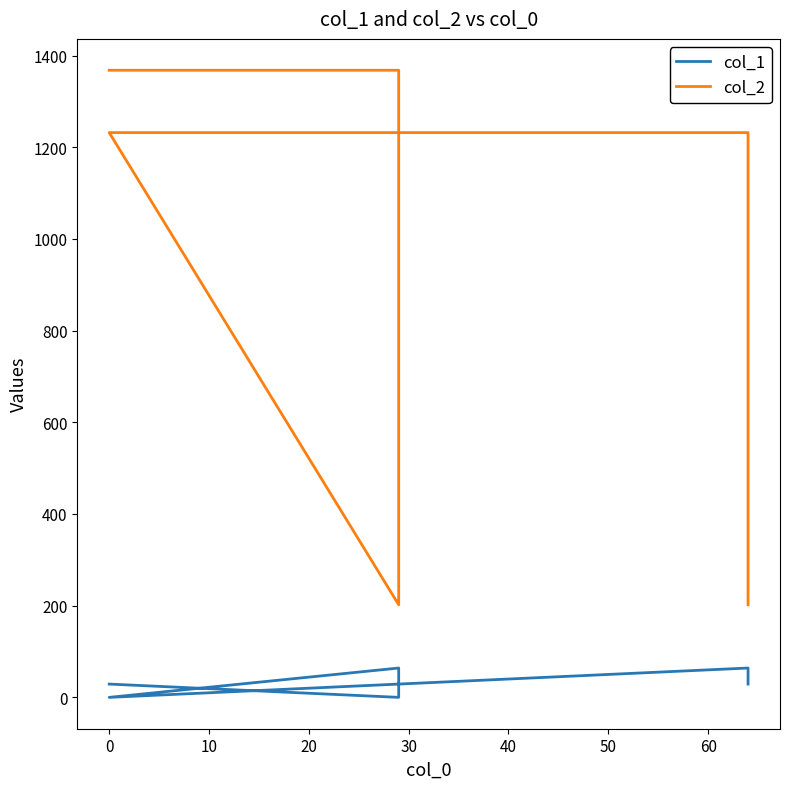

What is the value of the col_1 point at the 5th from the left?

64